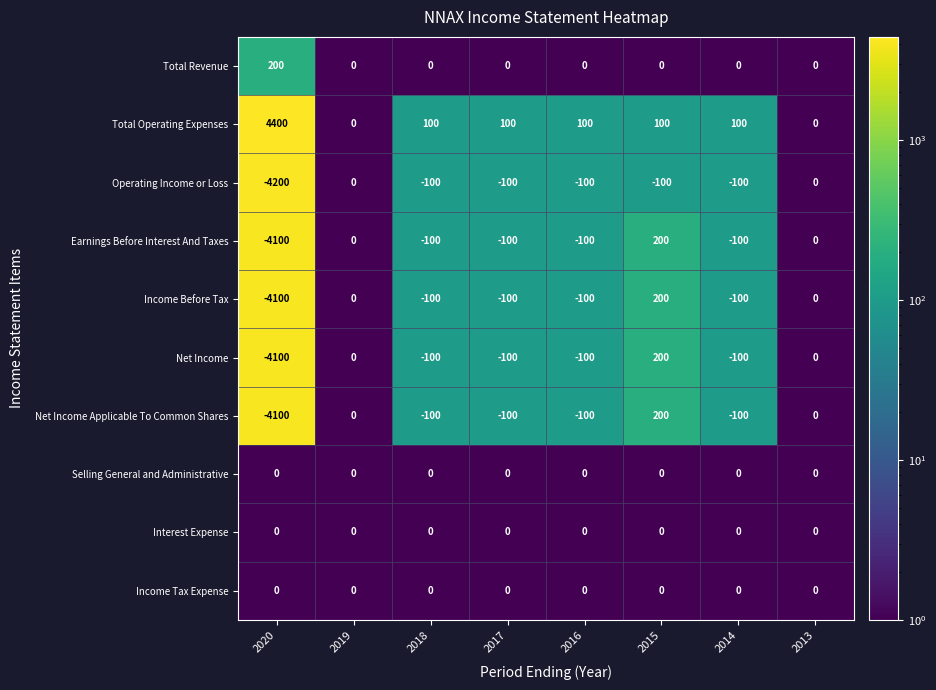

The value of Earnings Before Interest And Taxes at 2017 is -29. True or false?

False